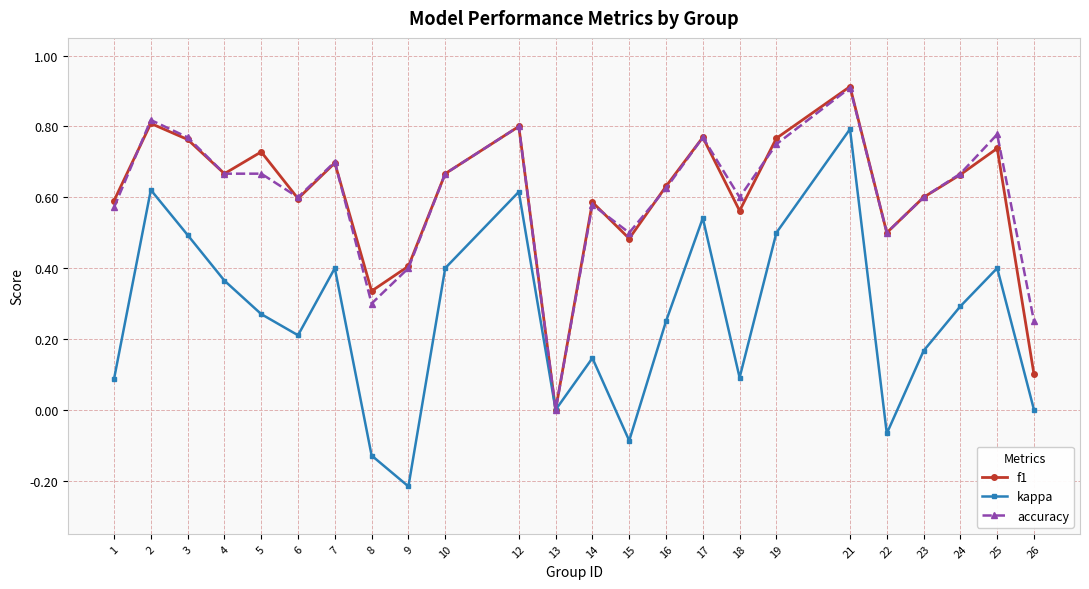

Which category has the lowest value across all series?

9